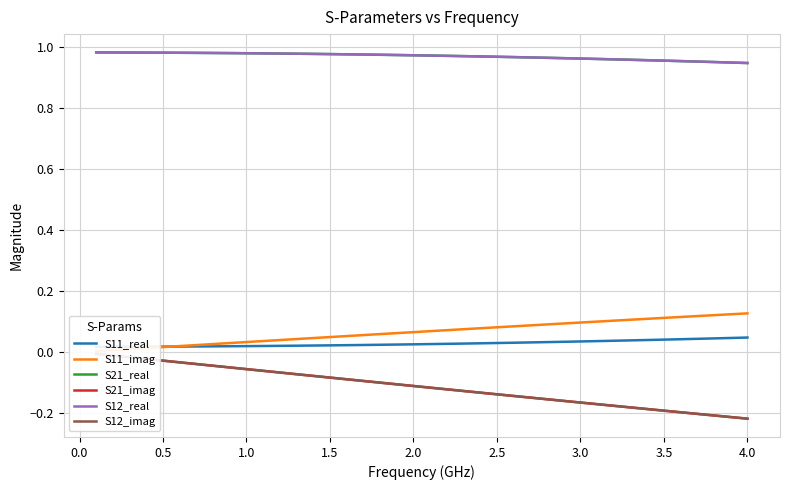

Which series has the largest range (max minus min)?

S21_imag